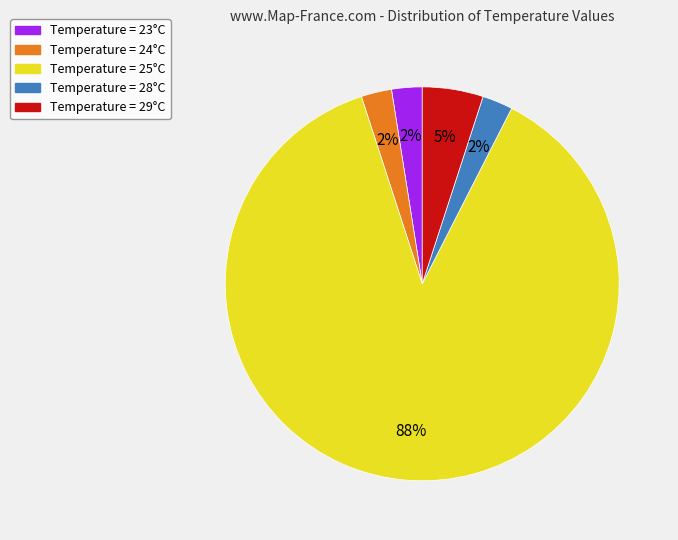

Is there a majority slice in this chart?

Yes